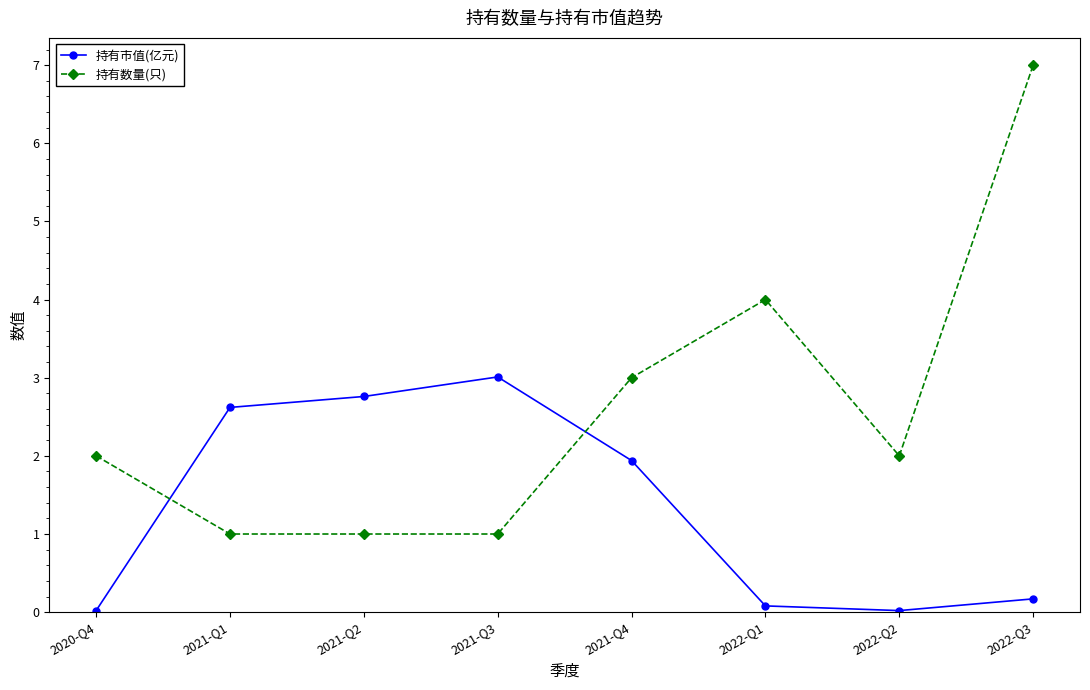

True or false: 持有市值(亿元) has more than 2 interior local peaks.

False